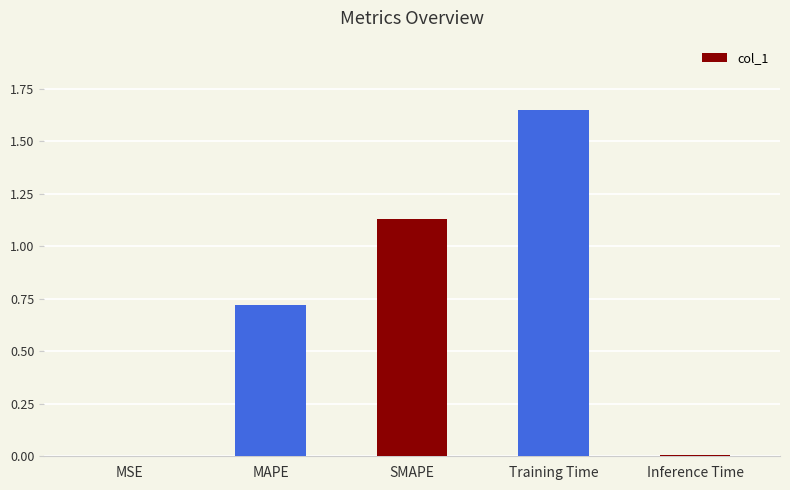

What is the change in value from MAPE to Training Time?

+0.9